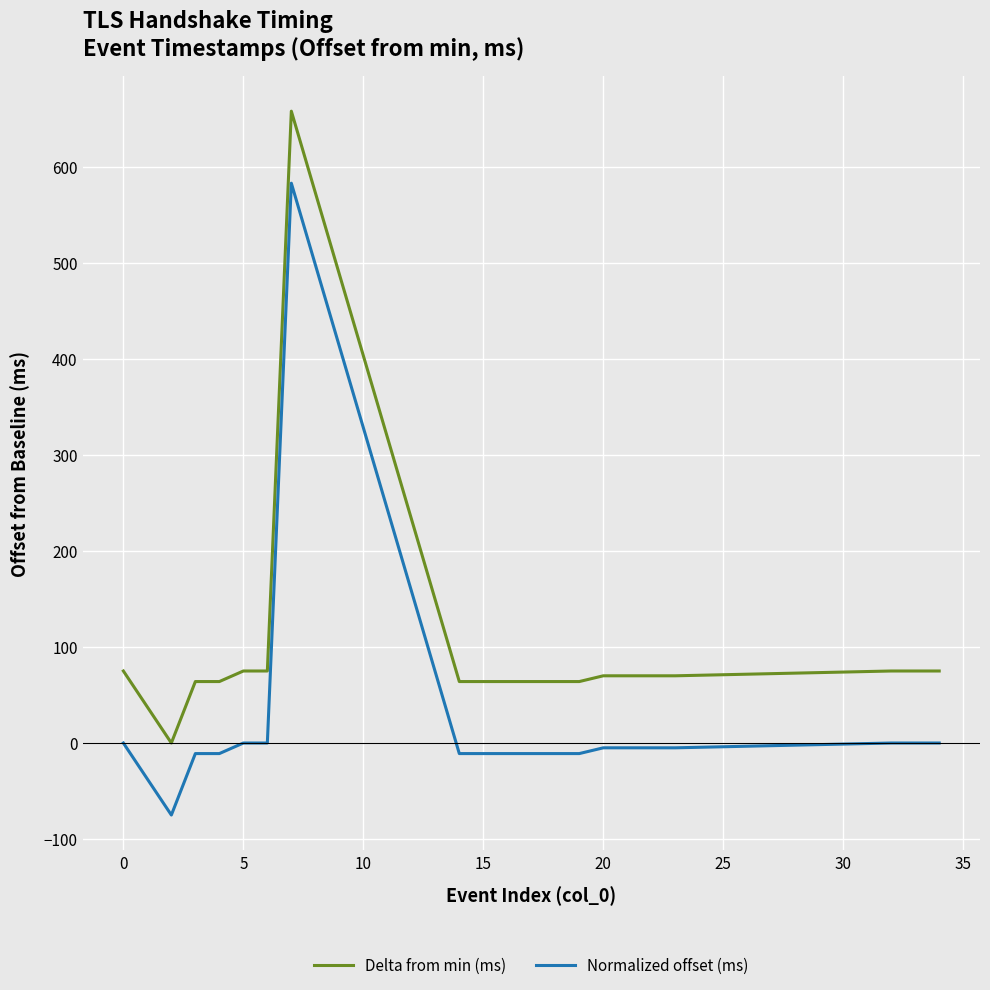

True or false: Normalized offset (ms) and Delta from min (ms) intersect in this chart.

False